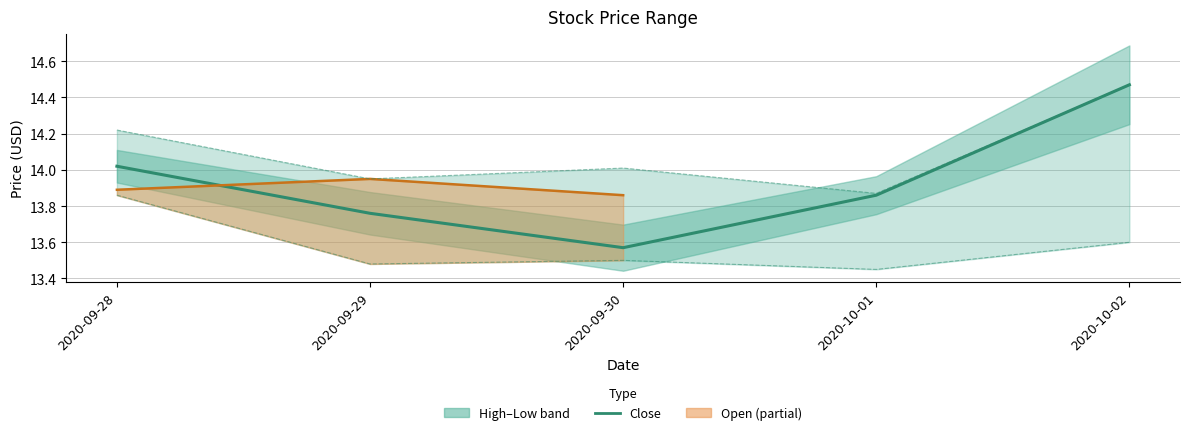

What is the value of the 1st point from the left?

14.0